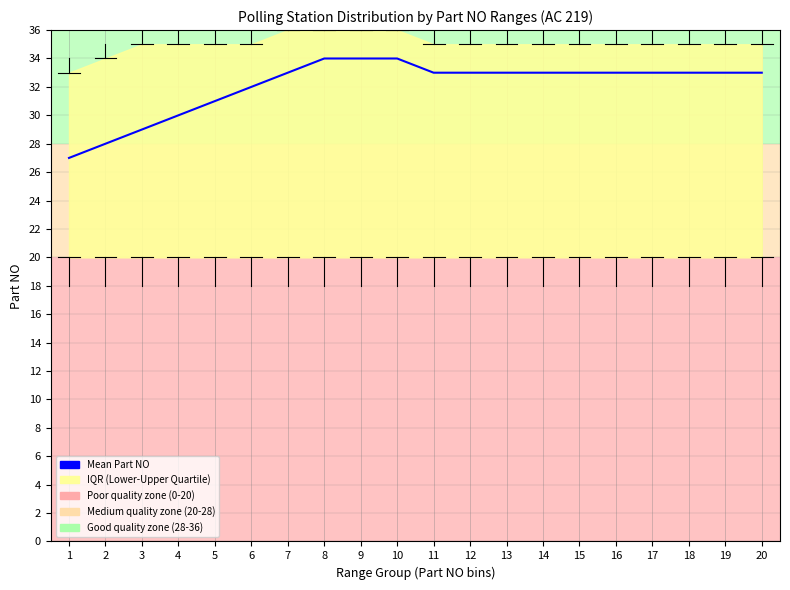

Rank the categories by value from lowest to highest.

1, 2, 3, 4, 5, 6, 7, 11, 12, 13, 14, 15, 16, 17, 18, 19, 20, 8, 9, 10